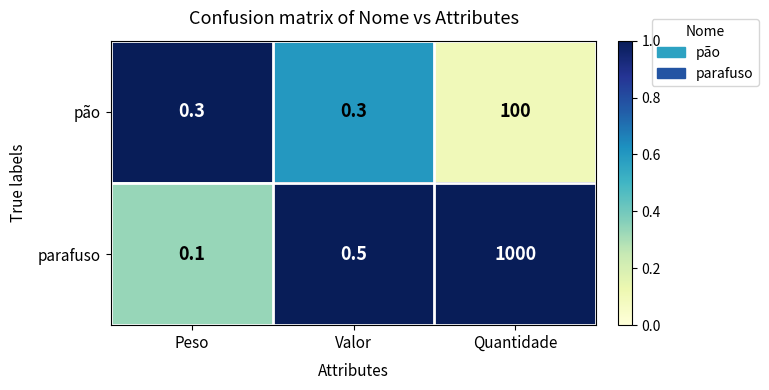

List the series in order of their peak value, highest first.

parafuso, pão